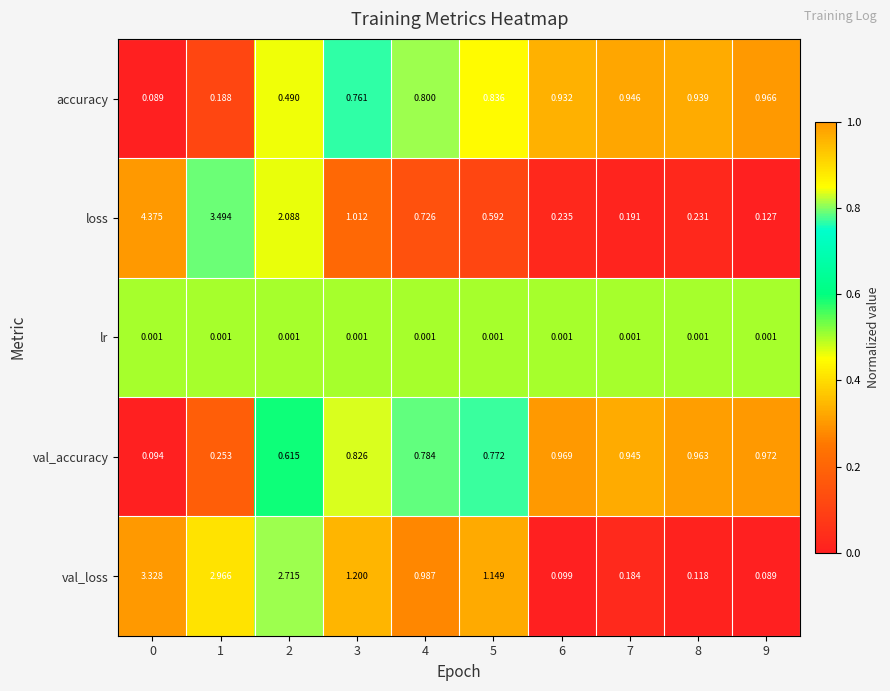

Which series changed the most between 3 and 7?

val_loss